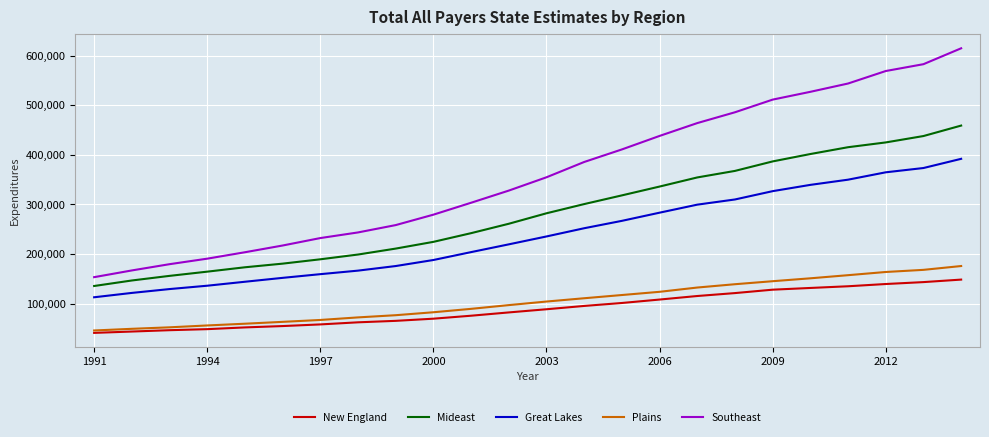

Rank the series by their maximum value, from highest to lowest.

Southeast, Mideast, Great Lakes, Plains, New England